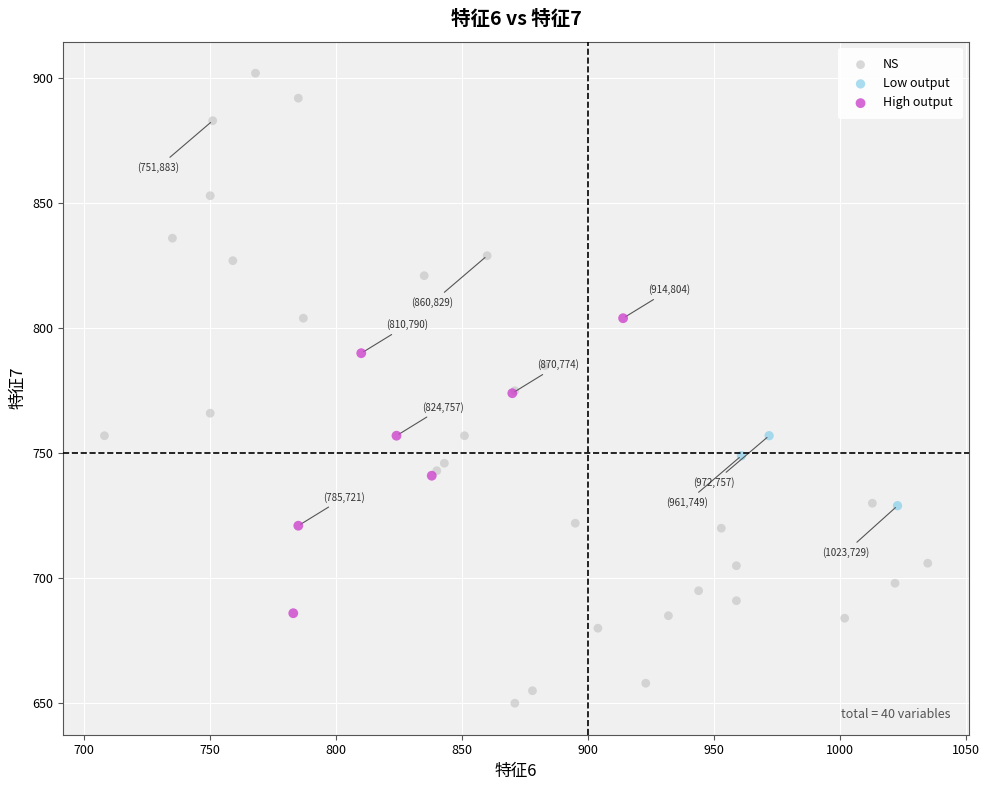

Which series contains the lowest Y value?

NS